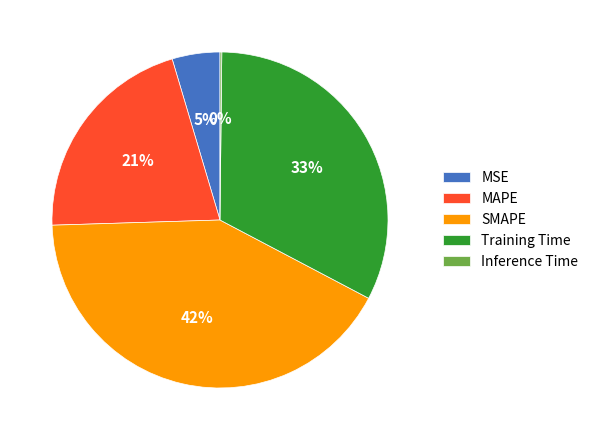

Which slice is the largest?

SMAPE